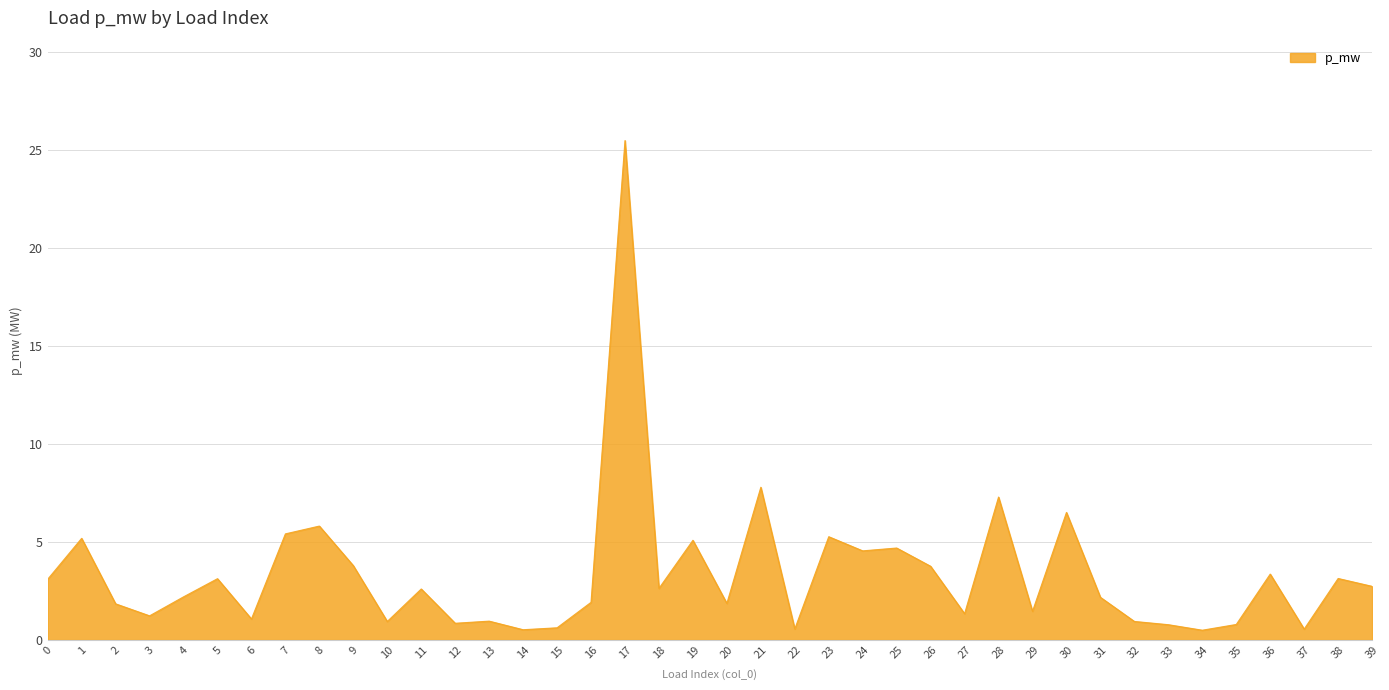

What is the change in value from 1 to 5?

-2.1